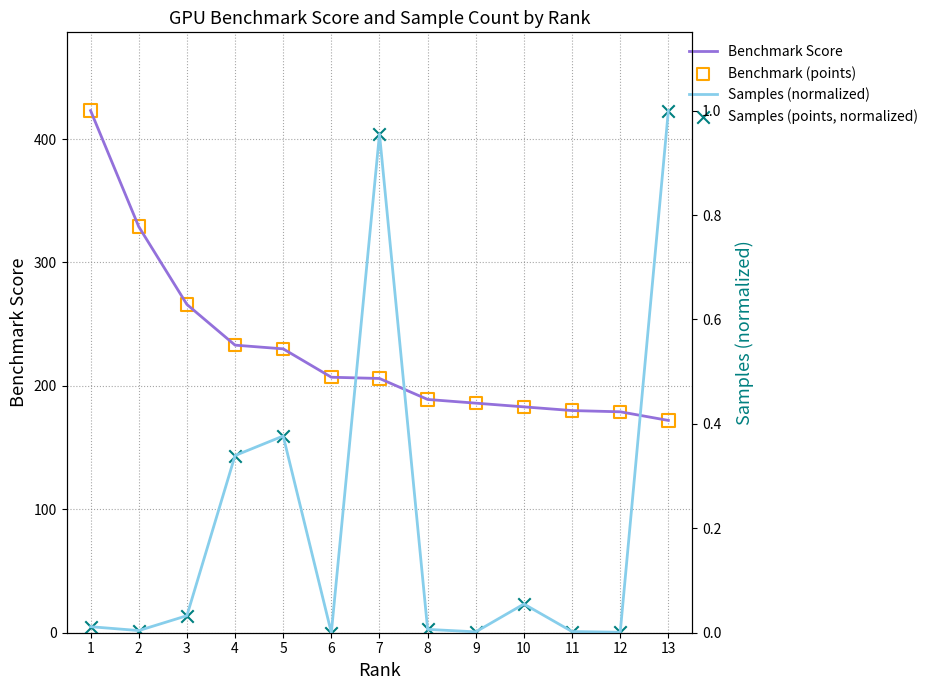

Which series reaches the maximum Y coordinate?

Benchmark Score